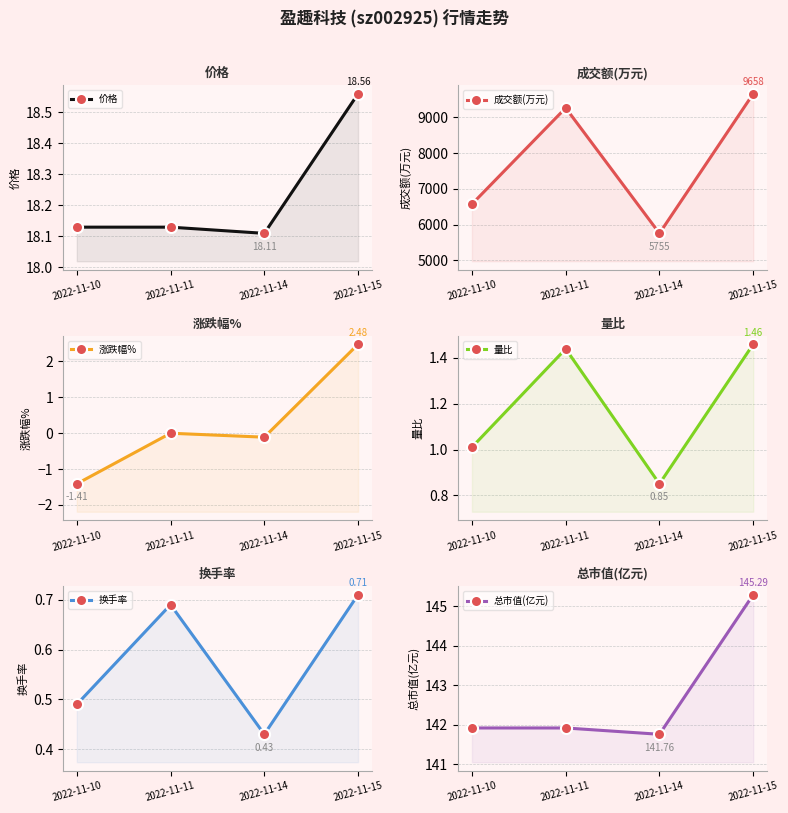

Which series has the largest range (max minus min)?

成交额(万元)